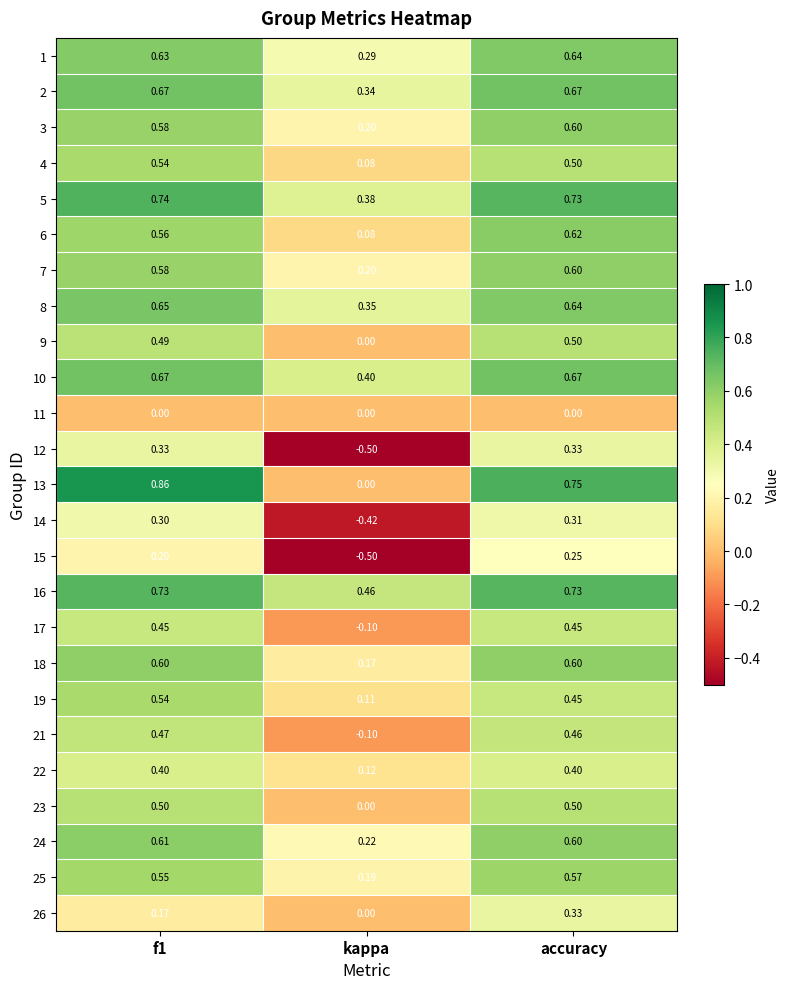

Is the value of 21 at accuracy greater than the value of 8 at f1?

No